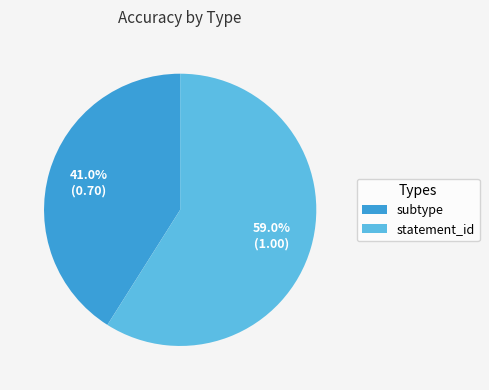

How many segments does this pie chart have?

2